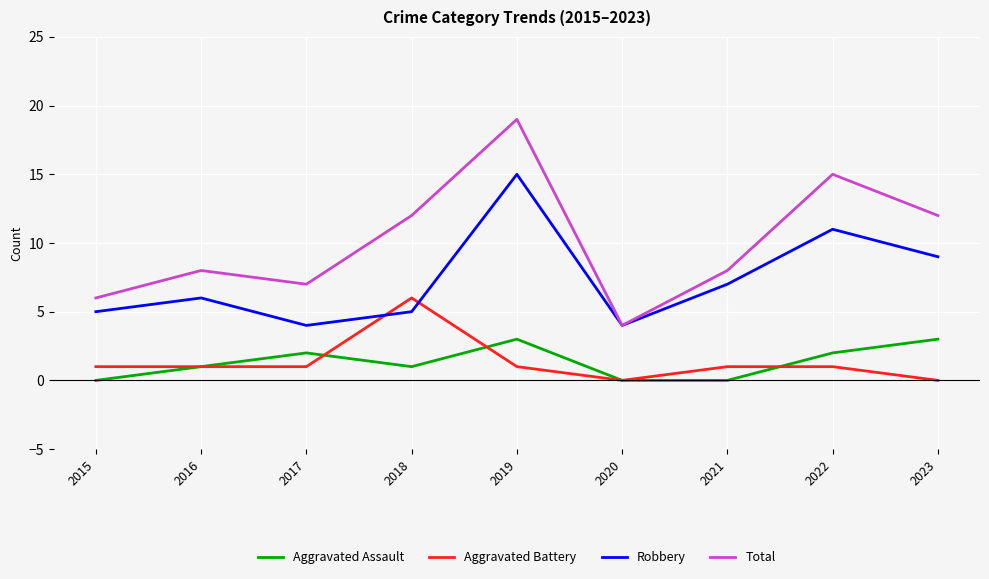

How many interior local valleys does the Total series have?

2